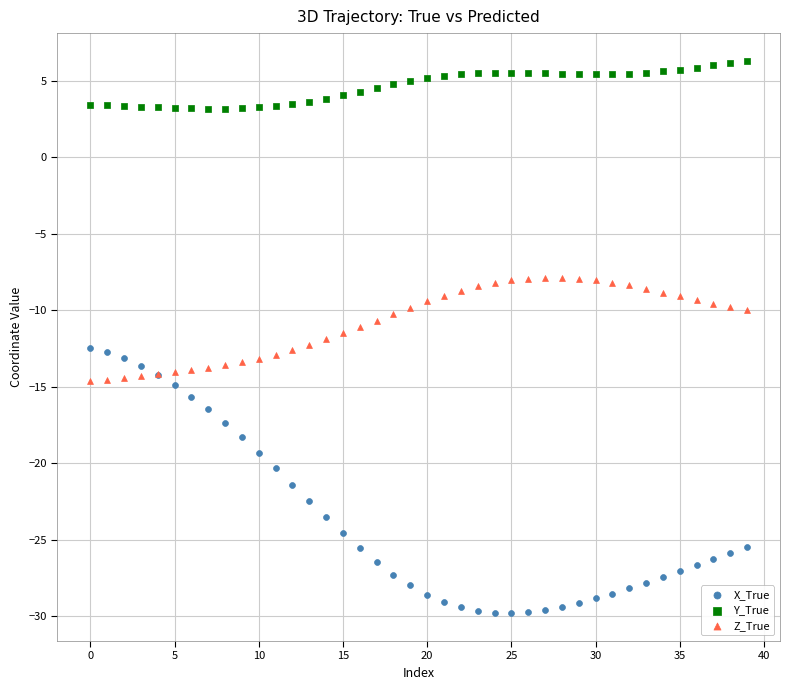

What are all the series names shown in the legend?

X_True, Y_True, Z_True